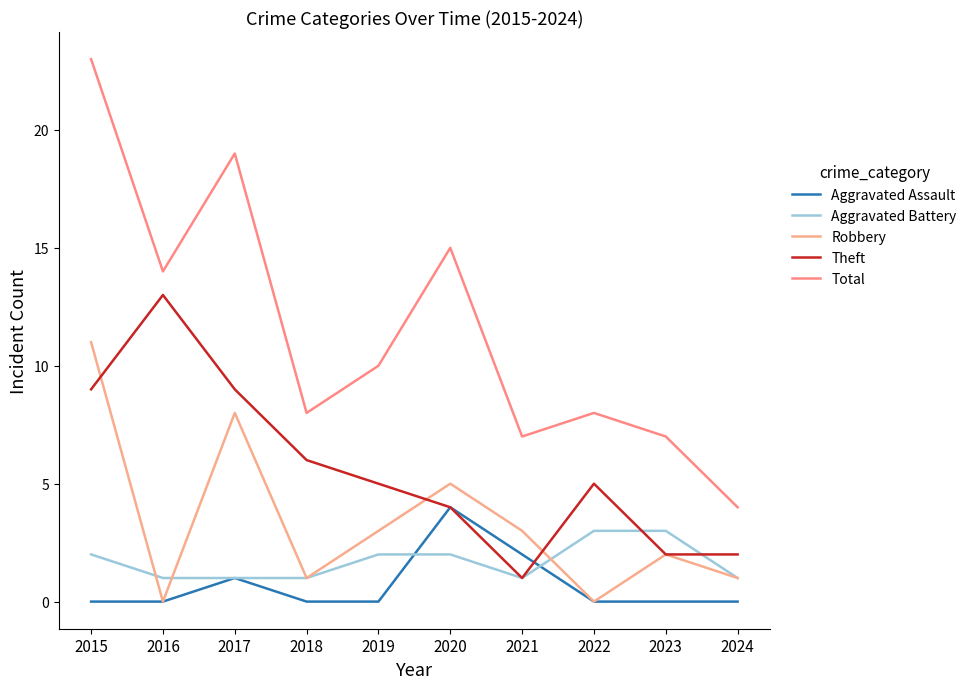

Count the number of categories in the chart.

10